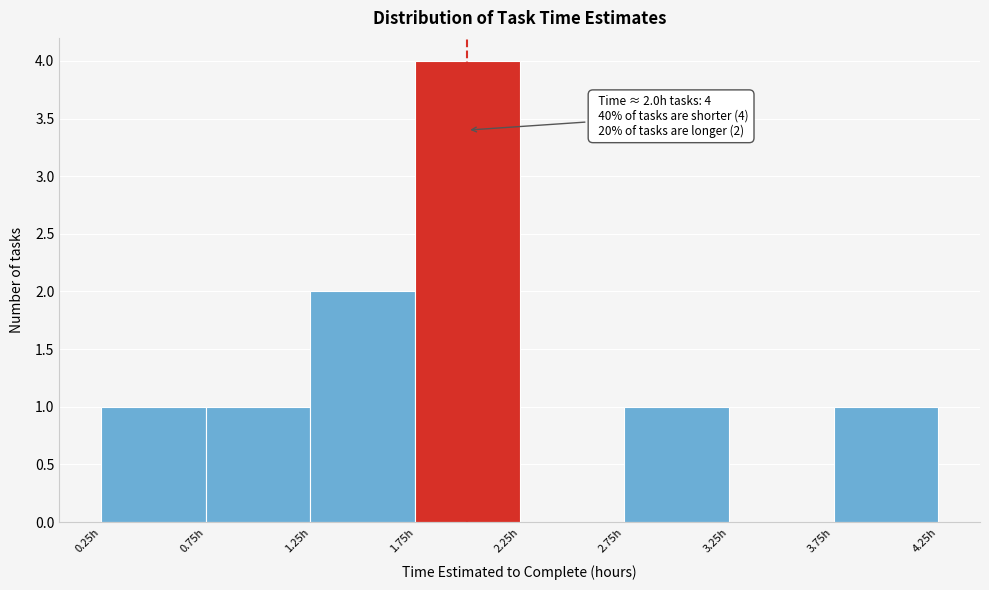

Over which range of the x-axis is the bar tallest?

1.75 to 2.25